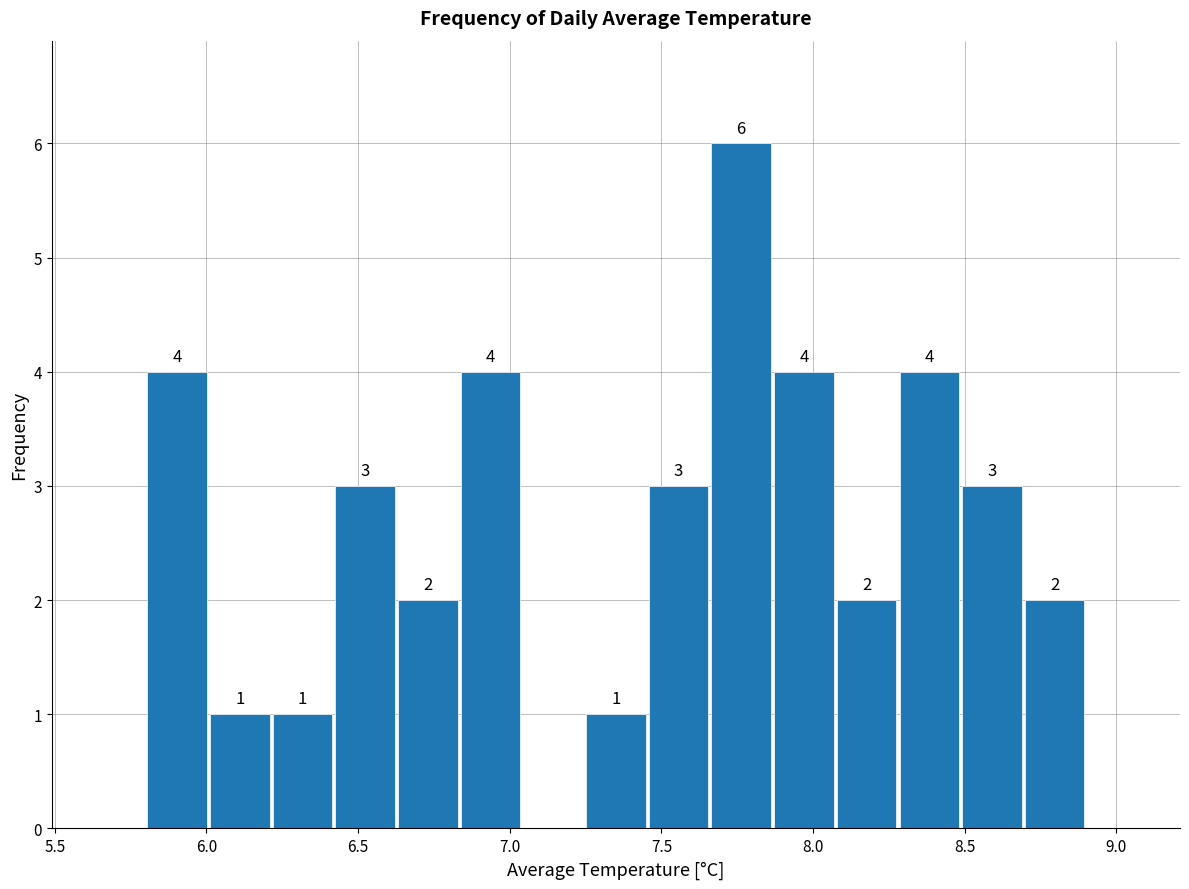

Which range on the x-axis has the tallest bar?

7.65 to 7.85